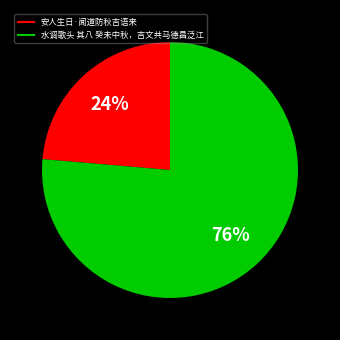

What is the largest slice in the pie chart?

水调歌头 其八 癸未中秋，吉文共马德昌泛江